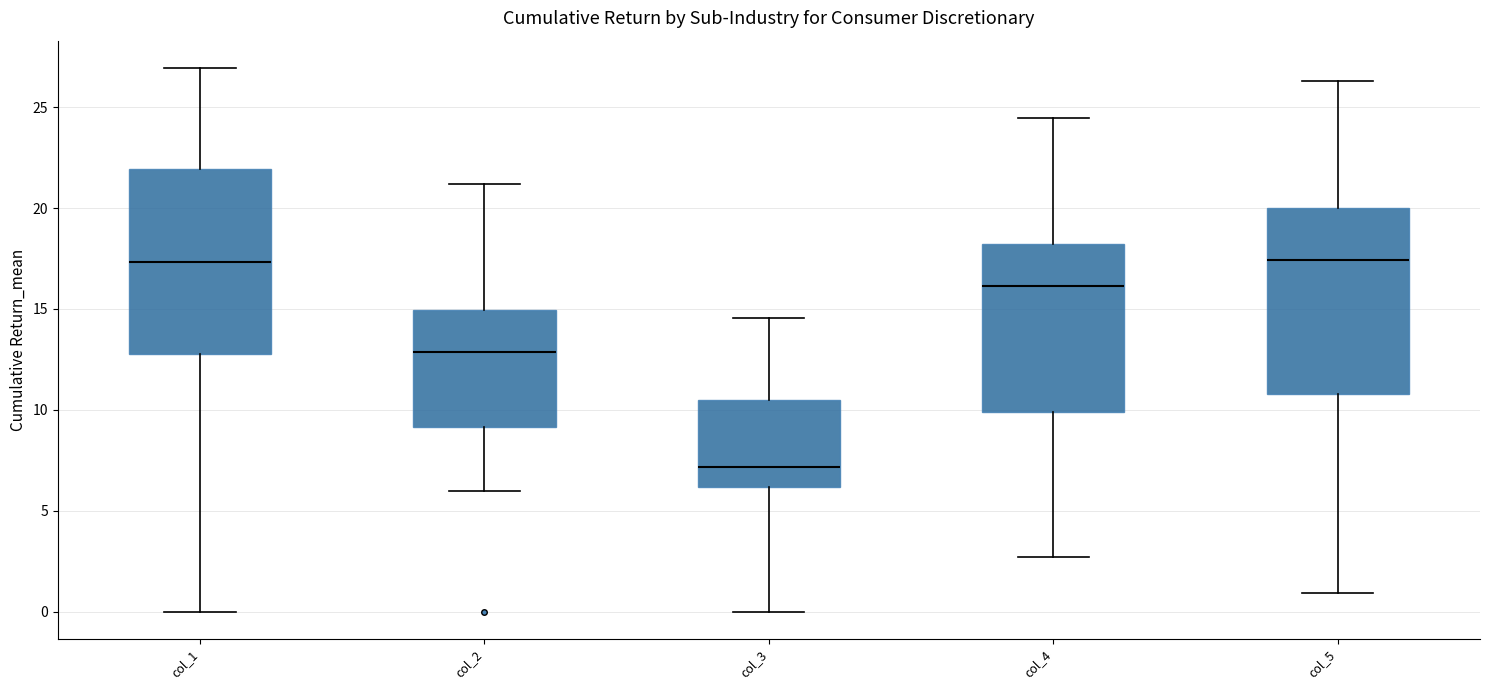

Reading left to right, read every box against the y-axis: the position of its median line, the range the box covers, and the ends of its whiskers. The values are not printed on the chart, so give them approximately, as read against the axis.

col_1: median 17.5, box 12.5 to 22.0, whiskers 0.0 to 27.0
col_2: median 13.0, box 9.0 to 15.0, whiskers 6.0 to 21.0
col_3: median 7.0, box 6.0 to 10.5, whiskers 0.0 to 14.5
col_4: median 16.0, box 10.0 to 18.0, whiskers 2.5 to 24.5
col_5: median 17.5, box 11.0 to 20.0, whiskers 1.0 to 26.5